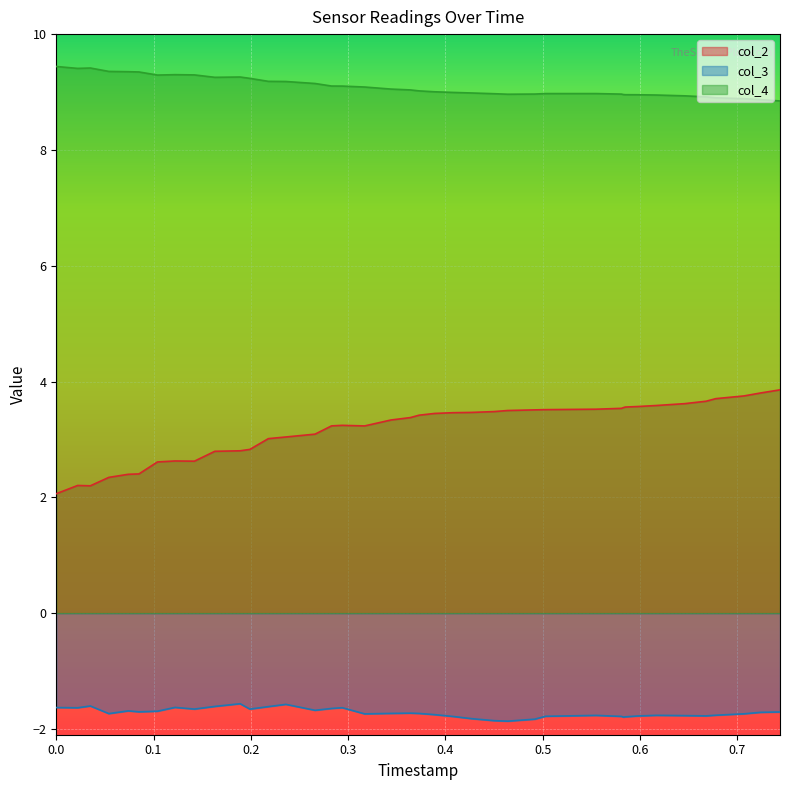

List the series in order of their peak value, highest first.

col_4, col_2, col_3